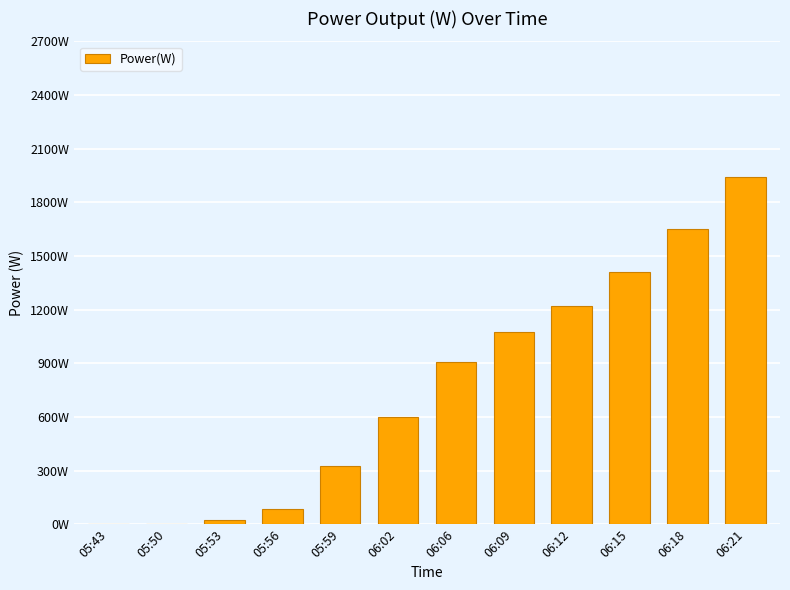

What is the change in value from 05:50 to 05:56?

+82.7